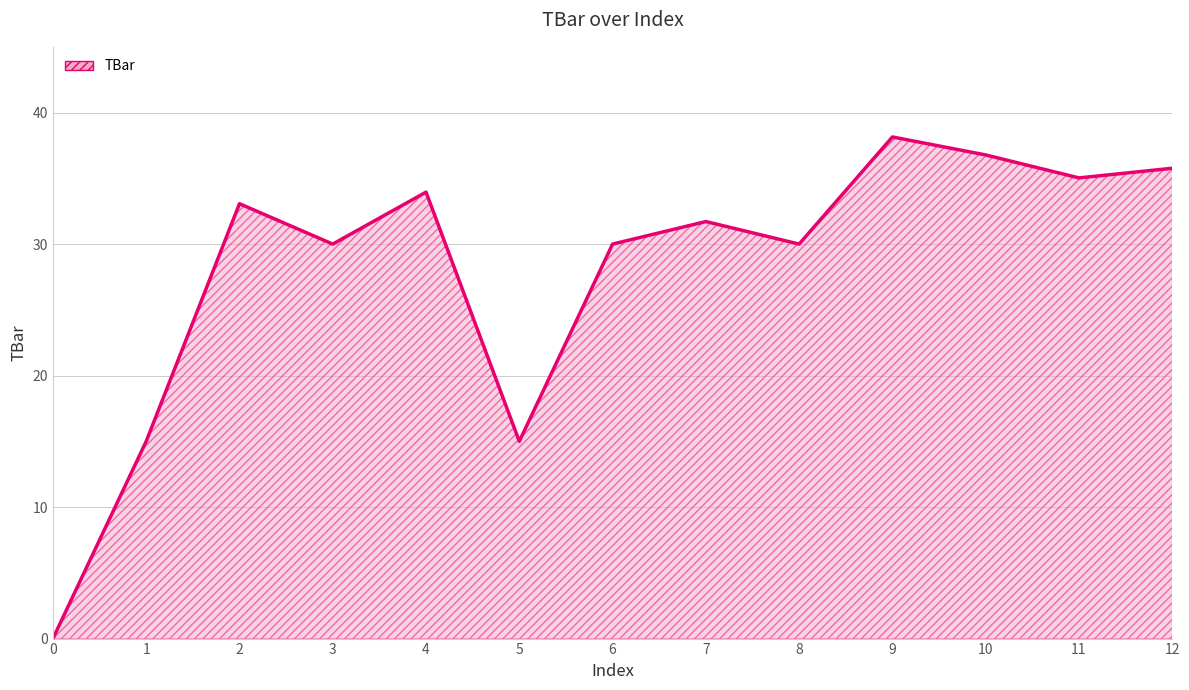

What is the difference between the values at 2 and 11?

2.0